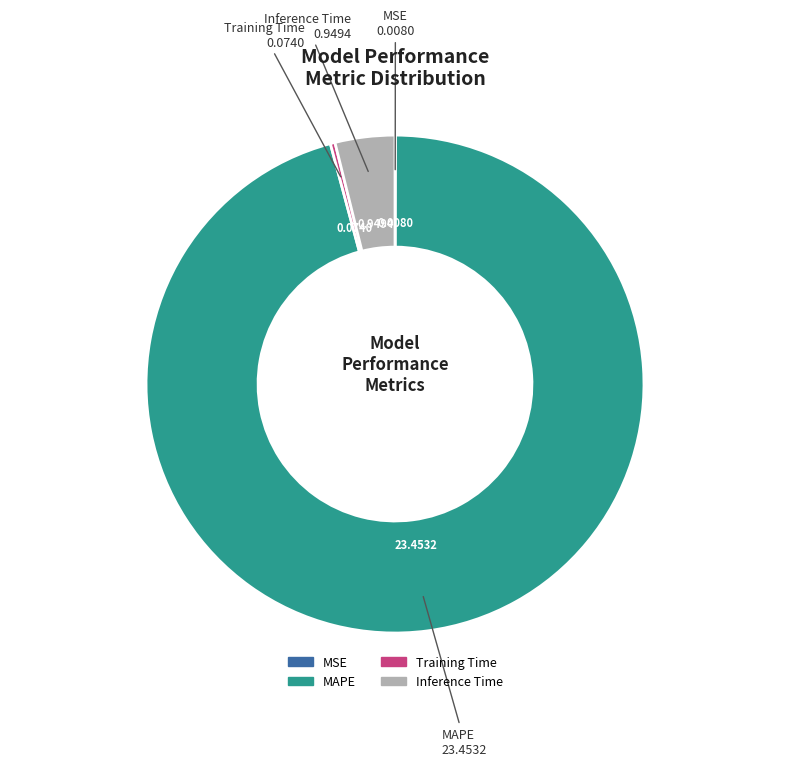

Which category has the biggest portion of the pie?

MAPE